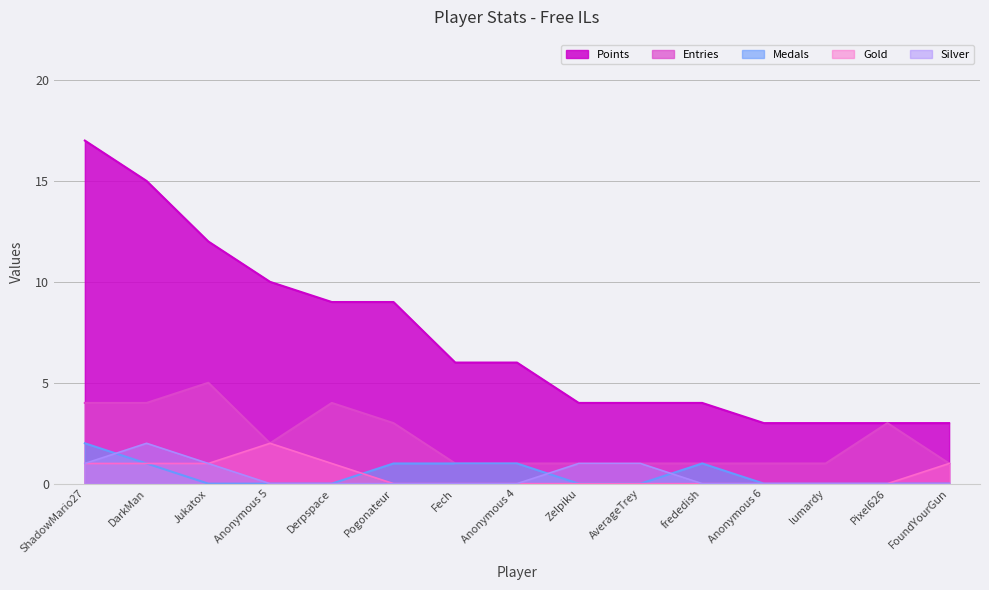

True or false: Silver and Entries intersect in this chart.

False